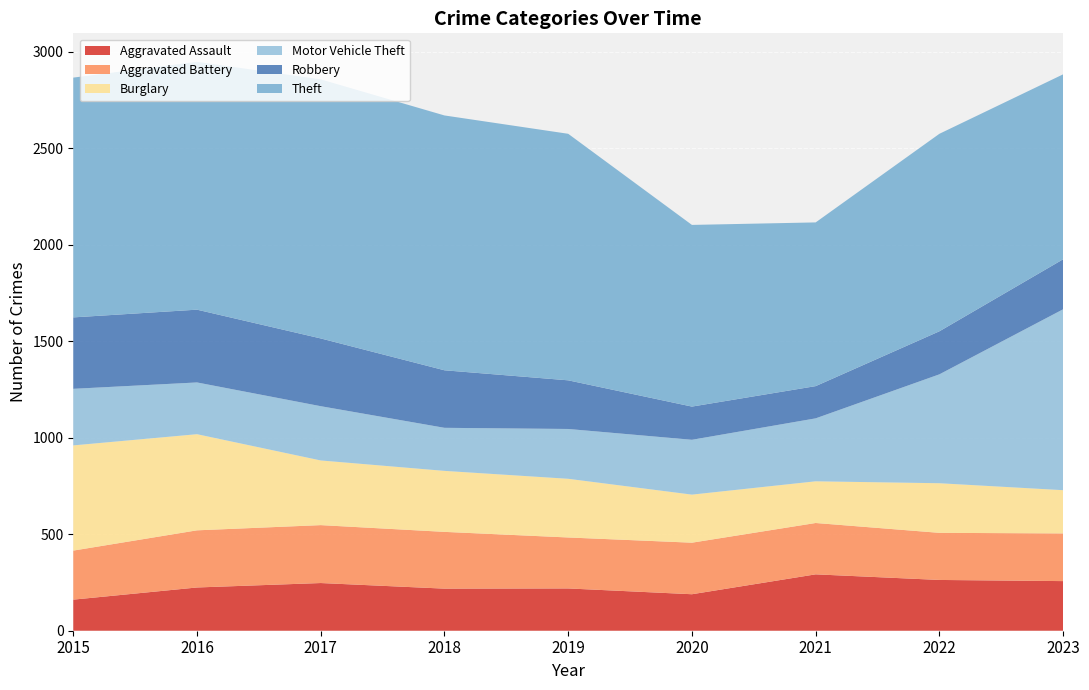

Reading right to left, extract all data points from this chart.

Aggravated Assault: 257	263	292	189	219	218	247	224	161
Aggravated Battery: 247	244	266	267	264	294	300	296	254
Burglary: 224	257	216	249	304	316	335	498	545
Motor Vehicle Theft: 937	564	326	284	258	223	281	268	293
Robbery: 259	223	167	172	252	298	351	377	370
Theft: 958	1023	848	941	1277	1320	1342	1284	1242